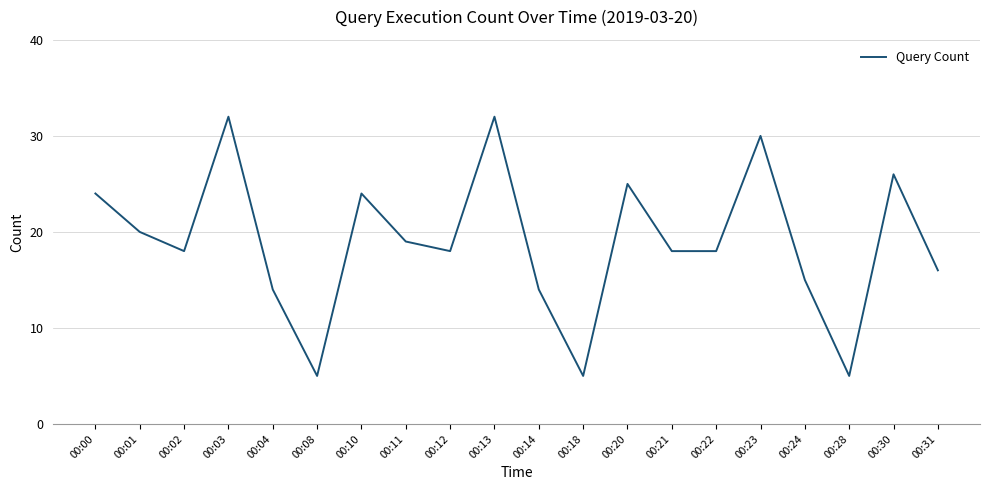

What is the difference between the maximum and minimum values?

27